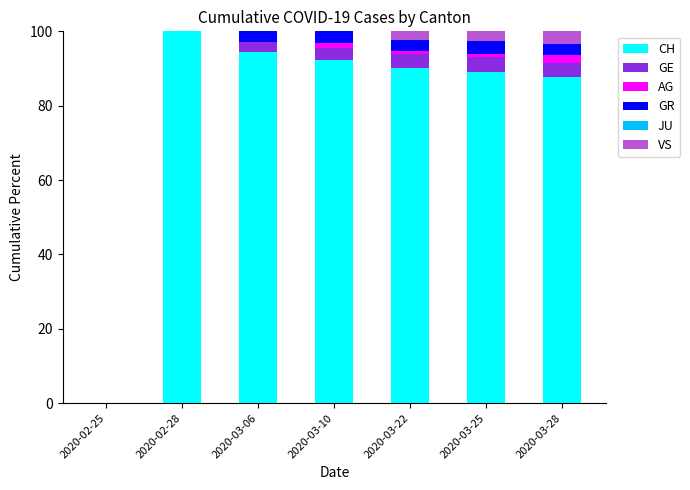

What is the total value across all series at 2020-03-28?

100.0